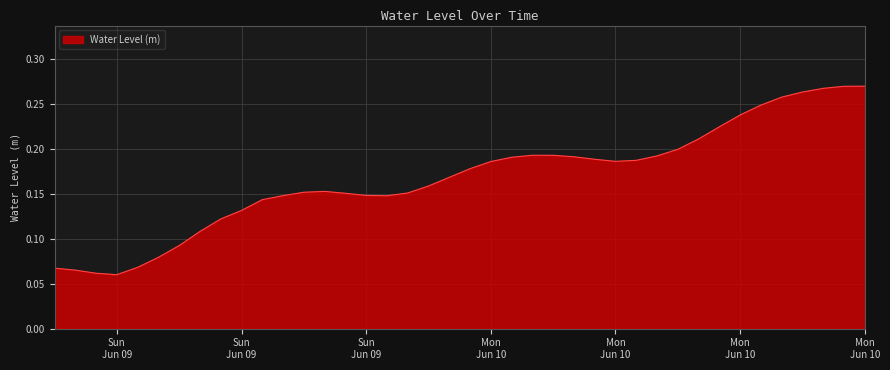

List the labels in order of value, largest first.

2024-06-10 21:00:00, 2024-06-10 20:00:00, 2024-06-10 19:00:00, 2024-06-10 18:00:00, 2024-06-10 17:00:00, 2024-06-10 16:00:00, 2024-06-10 15:00:00, 2024-06-10 14:00:00, 2024-06-10 13:00:00, 2024-06-10 12:00:00, 2024-06-10 05:00:00, 2024-06-10 06:00:00, 2024-06-10 11:00:00, 2024-06-10 07:00:00, 2024-06-10 04:00:00, 2024-06-10 08:00:00, 2024-06-10 10:00:00, 2024-06-10 09:00:00, 2024-06-10 03:00:00, 2024-06-10 02:00:00, 2024-06-10 01:00:00, 2024-06-10 00:00:00, 2024-06-09 19:00:00, 2024-06-09 18:00:00, 2024-06-09 23:00:00, 2024-06-09 20:00:00, 2024-06-09 21:00:00, 2024-06-09 17:00:00, 2024-06-09 22:00:00, 2024-06-09 16:00:00, 2024-06-09 15:00:00, 2024-06-09 14:00:00, 2024-06-09 13:00:00, 2024-06-09 12:00:00, 2024-06-09 11:00:00, 2024-06-09 10:00:00, 2024-06-09 06:00:00, 2024-06-09 07:00:00, 2024-06-09 08:00:00, 2024-06-09 09:00:00